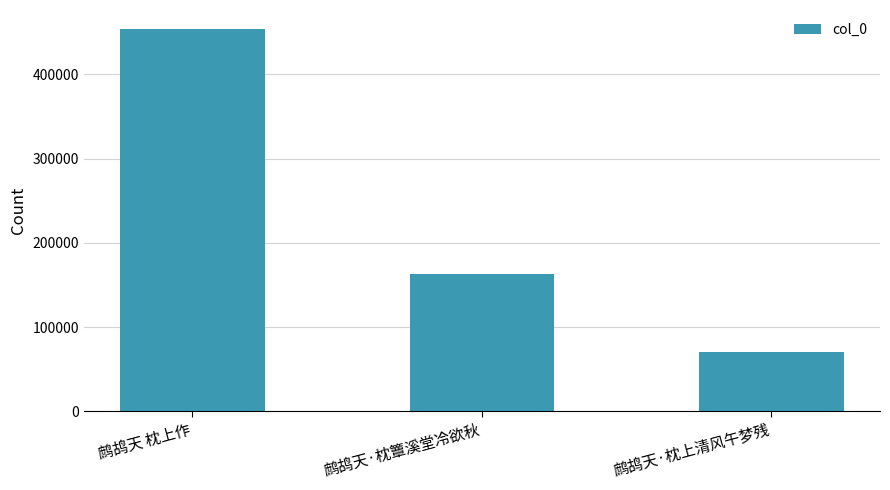

How many values are between 70271 and 453732?

3